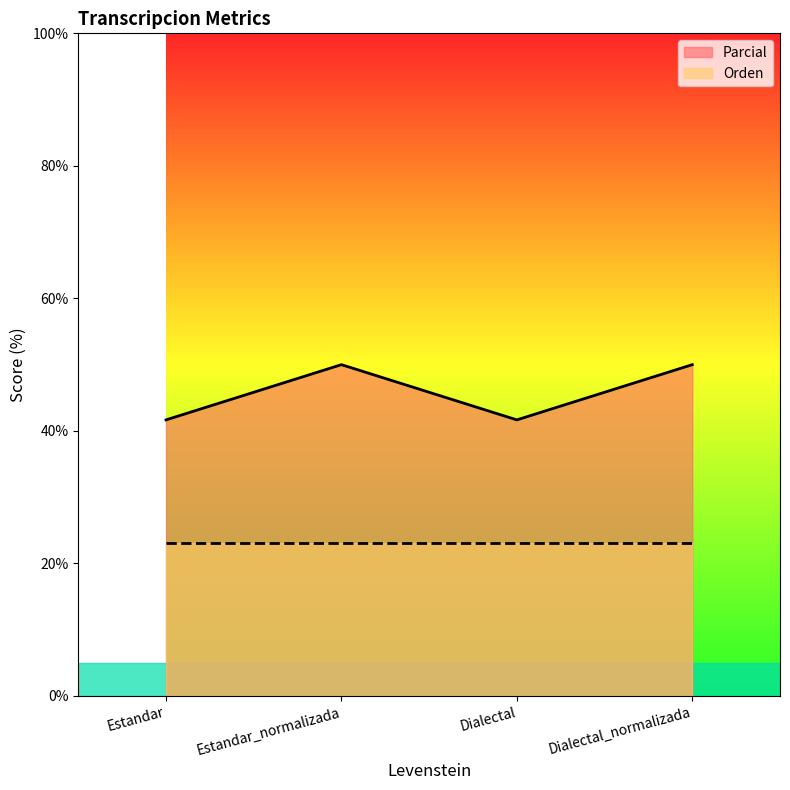

How many points are higher than both their immediate neighbors (excluding endpoints)?

1